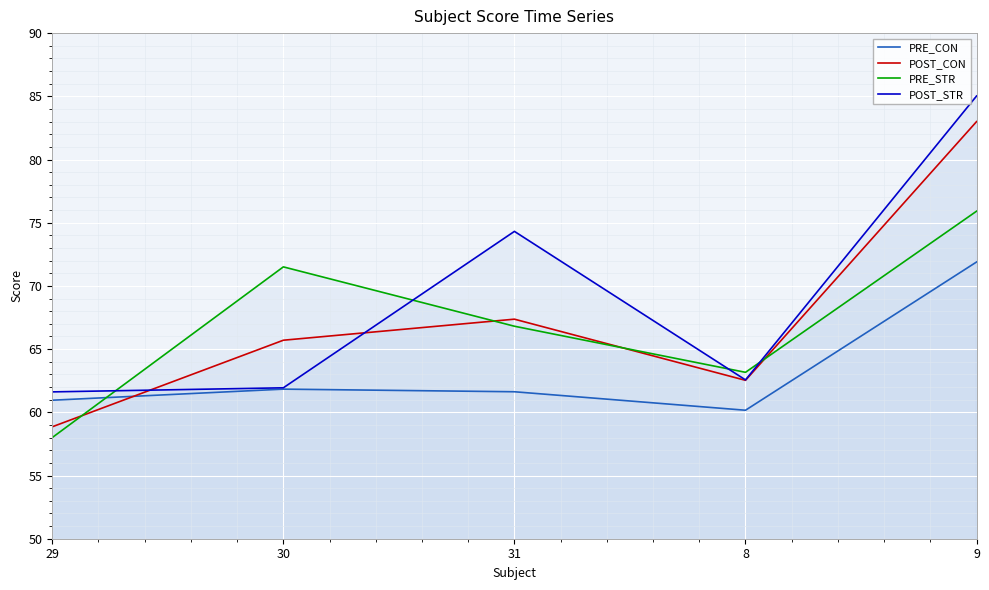

Does the chart display data point markers on the line(s)?

No